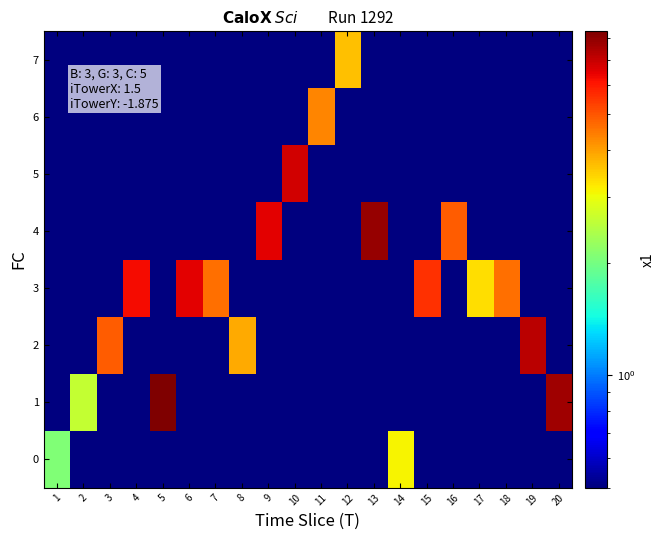

Rank the series at 18 from lowest to highest value.

0, 1, 2, 4, 5, 6, 7, 3